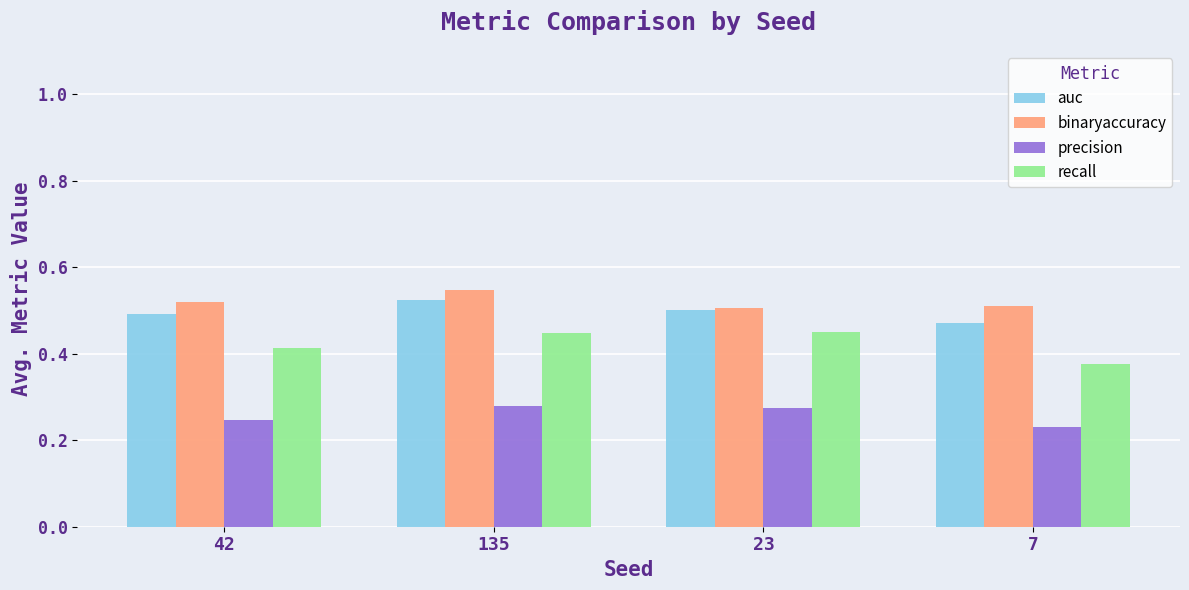

Which series has the largest total across all categories?

binaryaccuracy